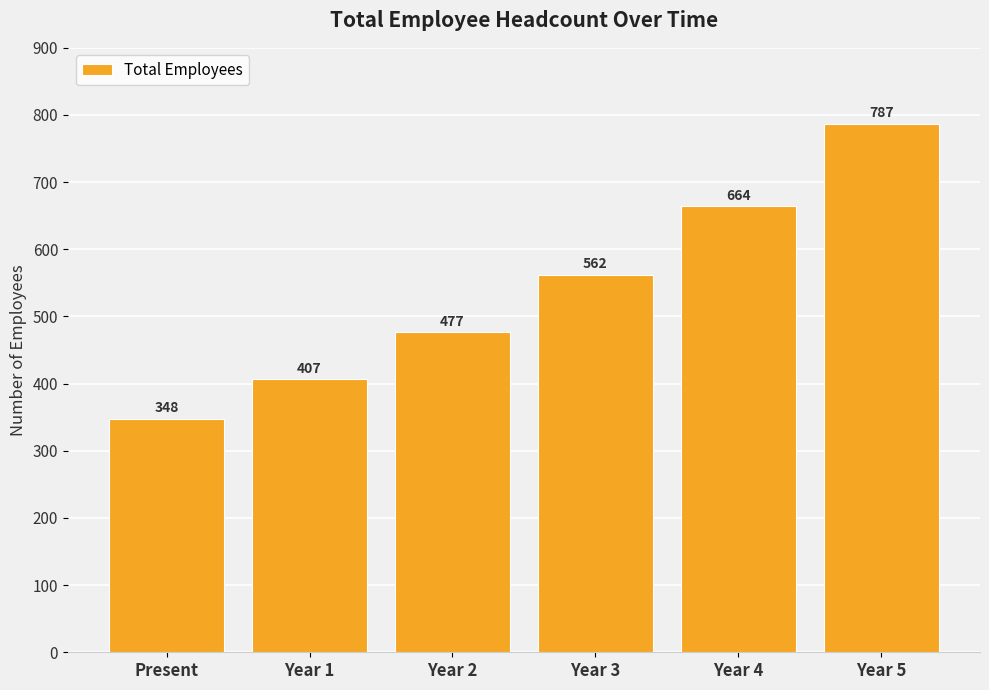

List the labels in order of value, smallest first.

Present, Year 1, Year 2, Year 3, Year 4, Year 5